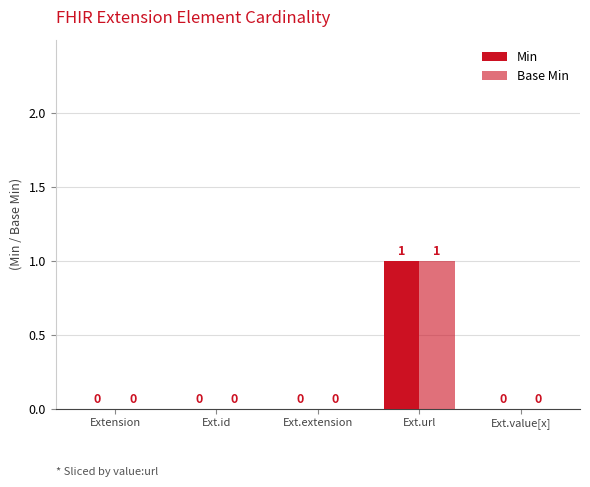

How many groups of bars are there?

5